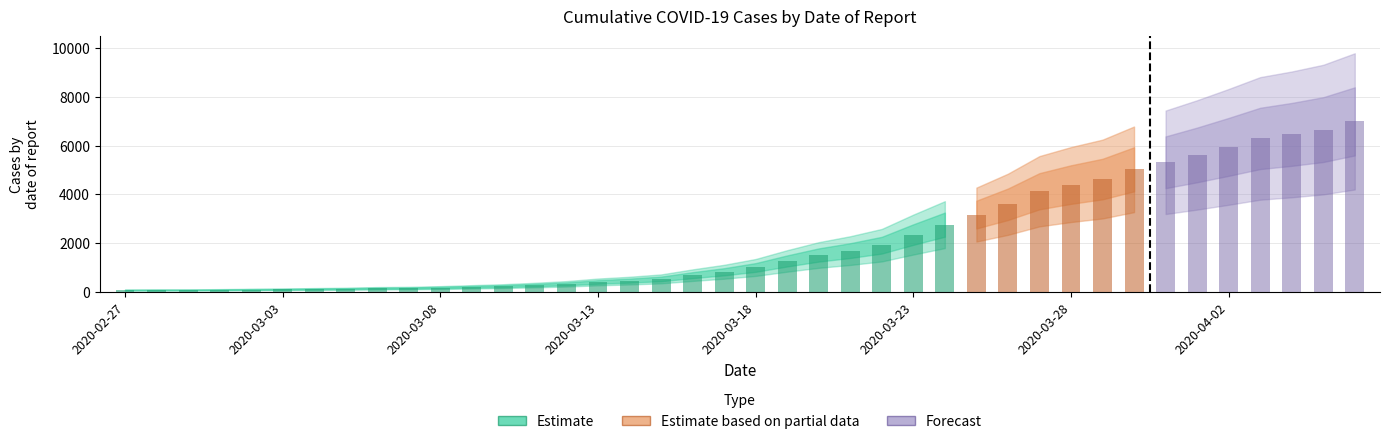

Reading left to right, what are all the values shown in this chart?

64	68	69	76	87	95	108	119	138	146	167	197	226	269	320	398	452	523	677	816	993	1261	1505	1686	1908	2344	2752	3165	3589	4125	4399	4625	5025	5314	5617	5947	6295	6460	6657	6995